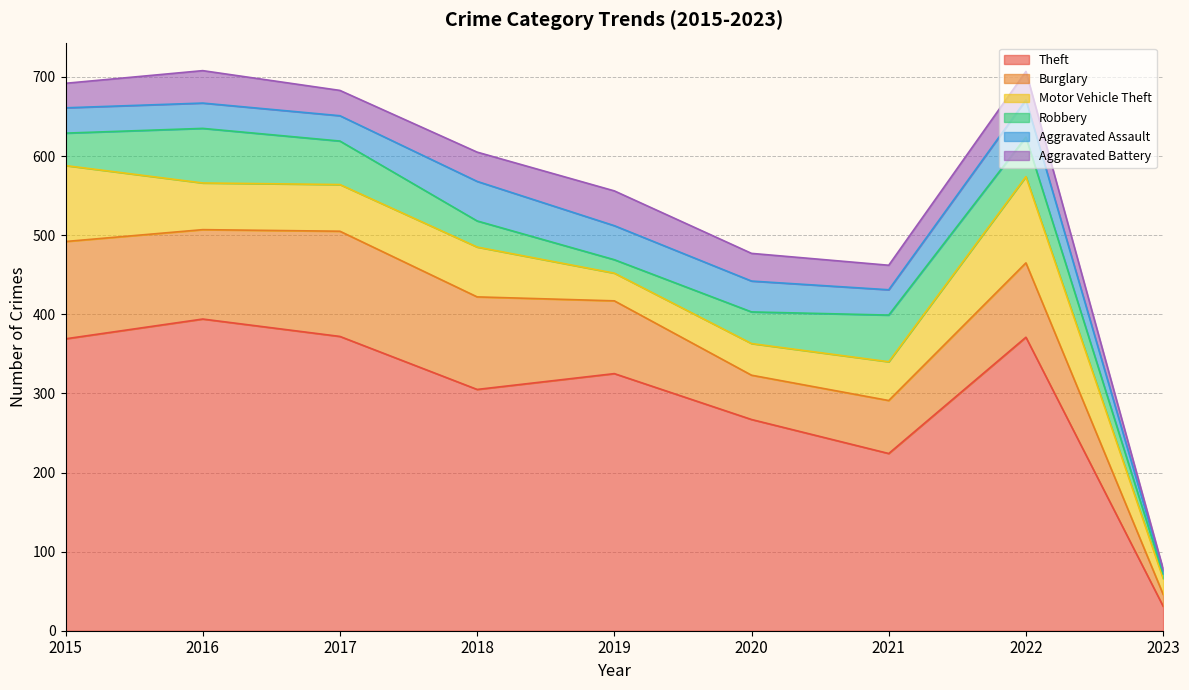

What are all the series names shown in the legend?

Theft, Burglary, Motor Vehicle Theft, Robbery, Aggravated Assault, Aggravated Battery